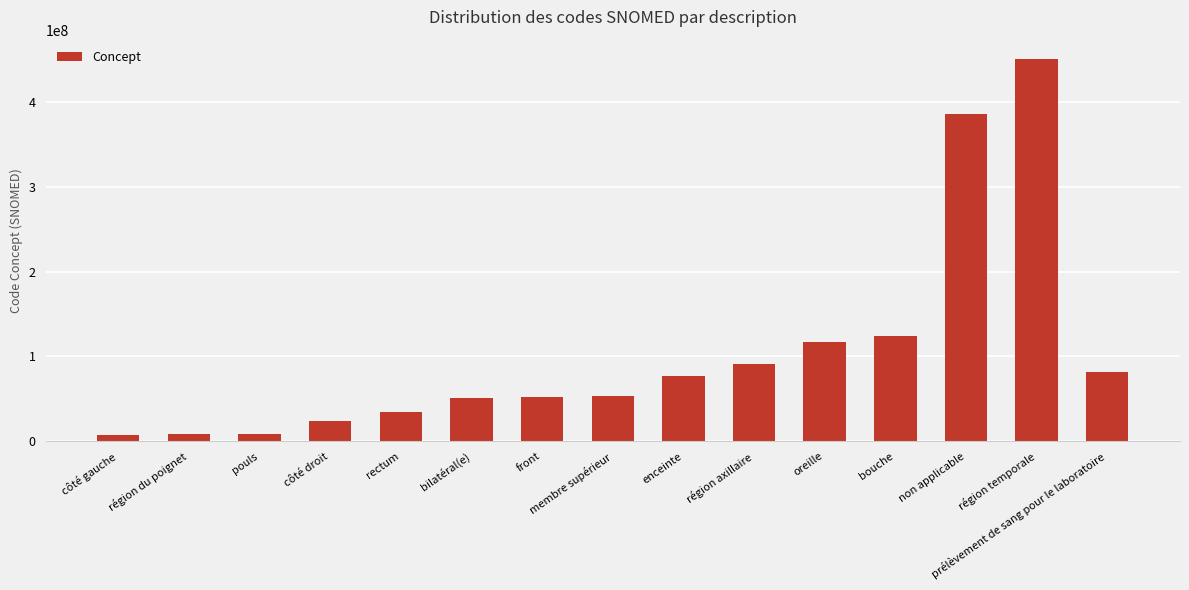

True or false: the data shows 122351427 at enceinte.

False